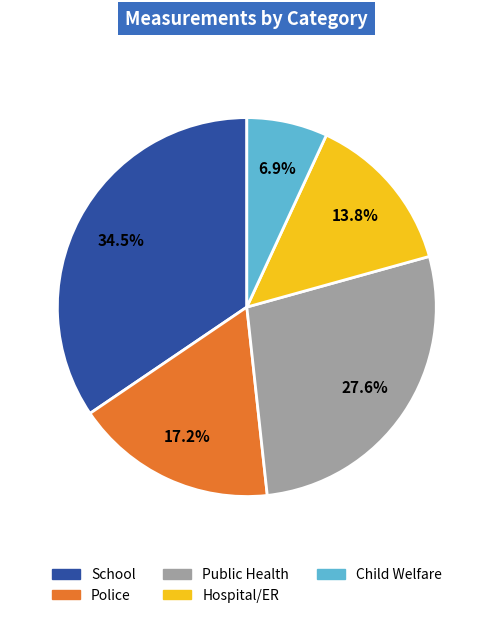

Which slice is the largest?

School